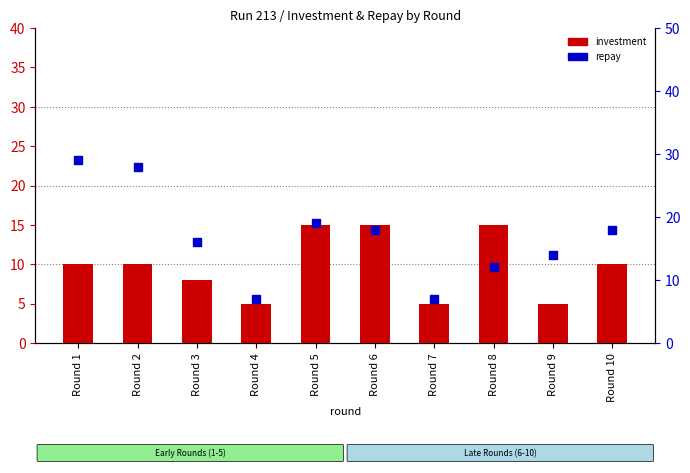

At which category is the sum across all series the highest?

Round 1